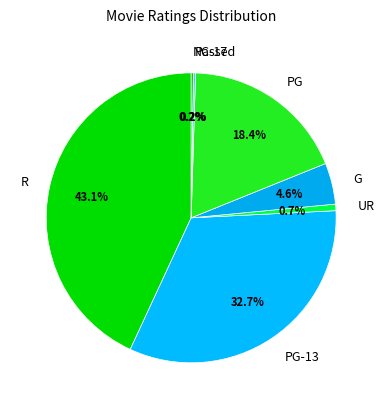

Which category has the biggest portion of the pie?

R